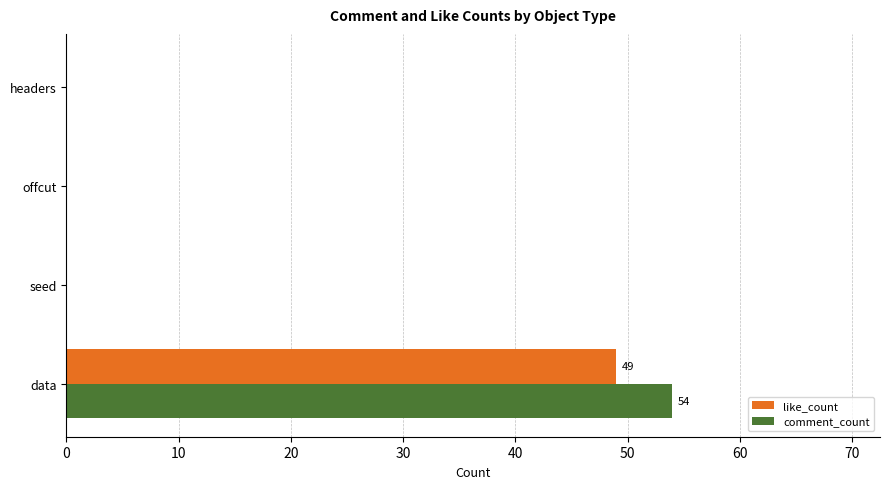

How many categories are shown in the chart?

4